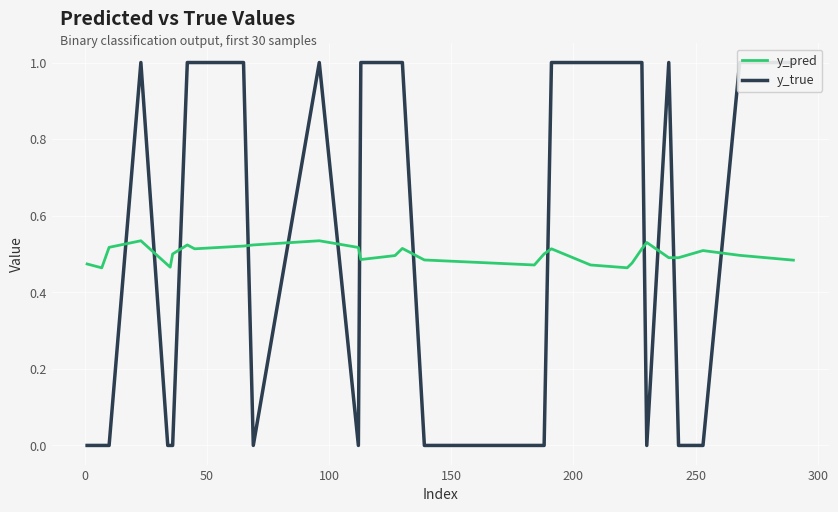

At 300, list the series in order from largest to smallest.

y_true, y_pred